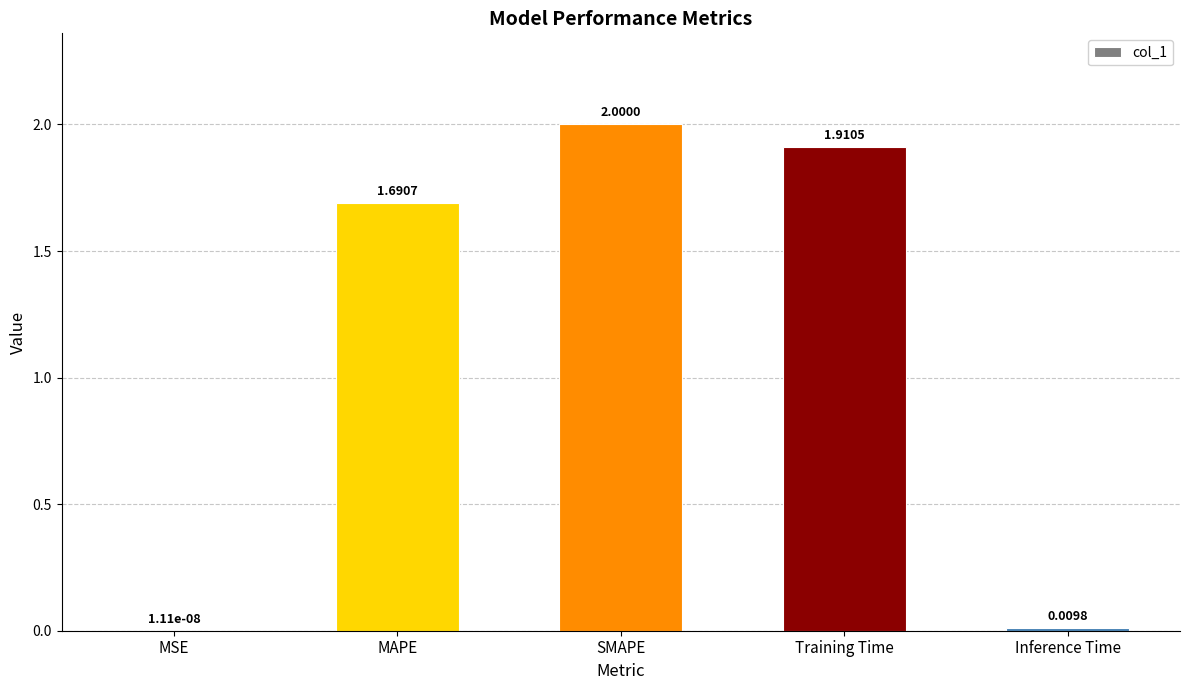

What is the change in value from MAPE to Inference Time?

-1.7